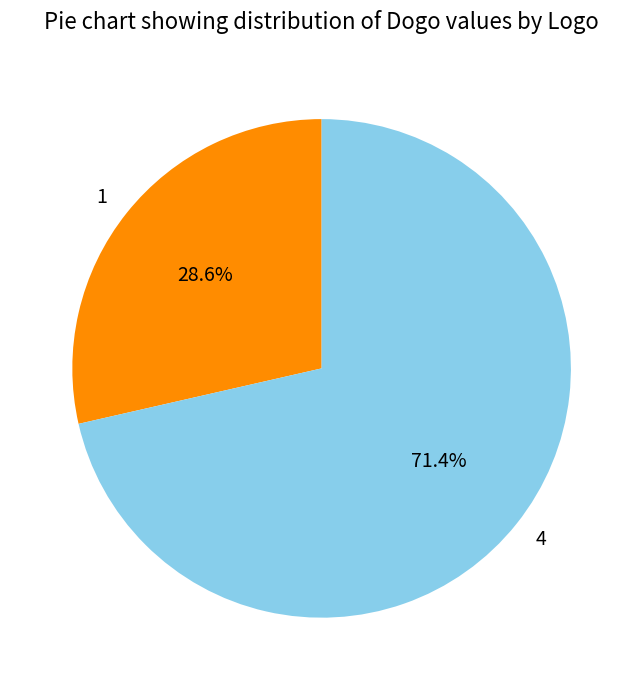

Which category has the biggest portion of the pie?

4